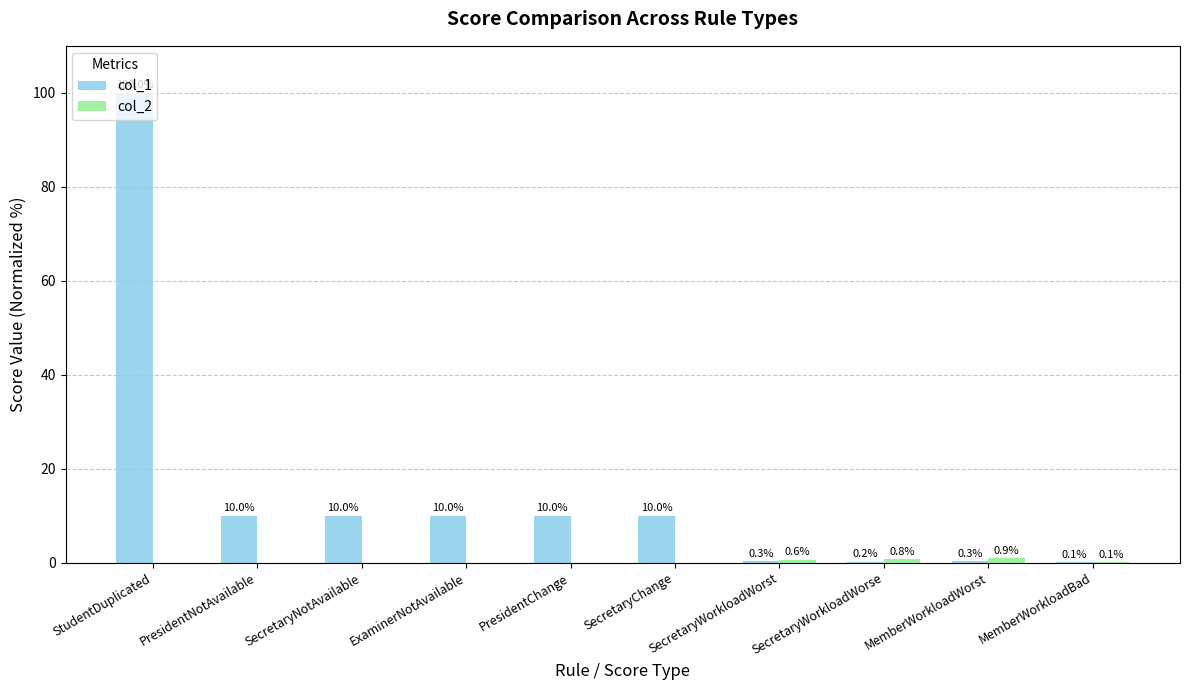

At which category is the sum across all series the highest?

StudentDuplicated